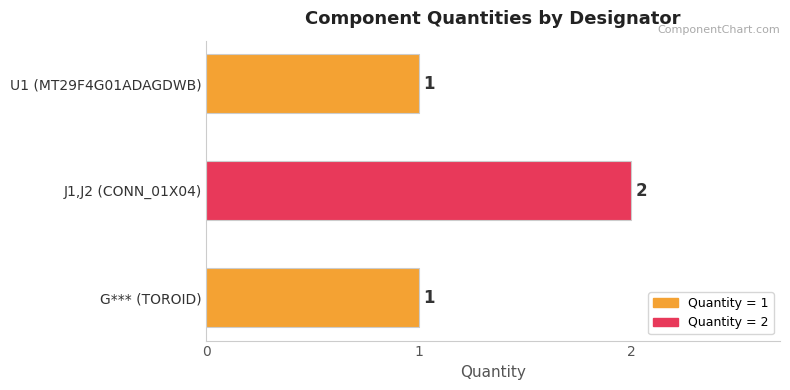

The value at J1,J2 (CONN_01X04) is 2. True or false?

True